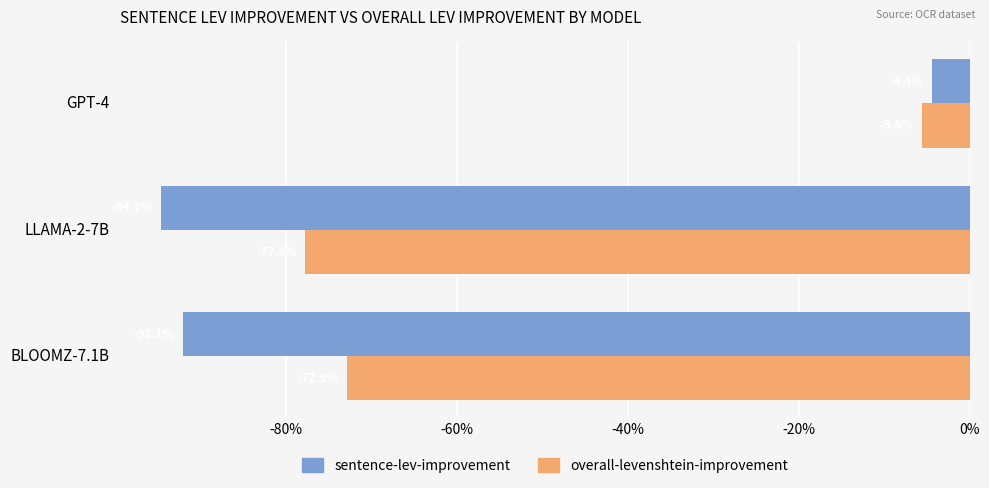

What are all the series names shown in the legend?

sentence-lev-improvement, overall-levenshtein-improvement